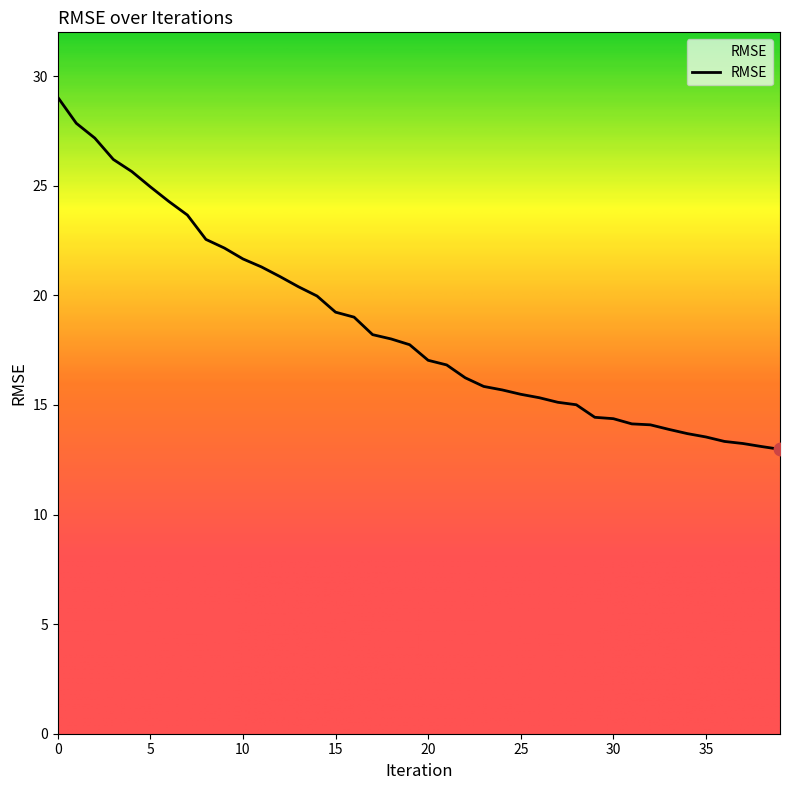

What is the minimum value shown in the chart?

13.0